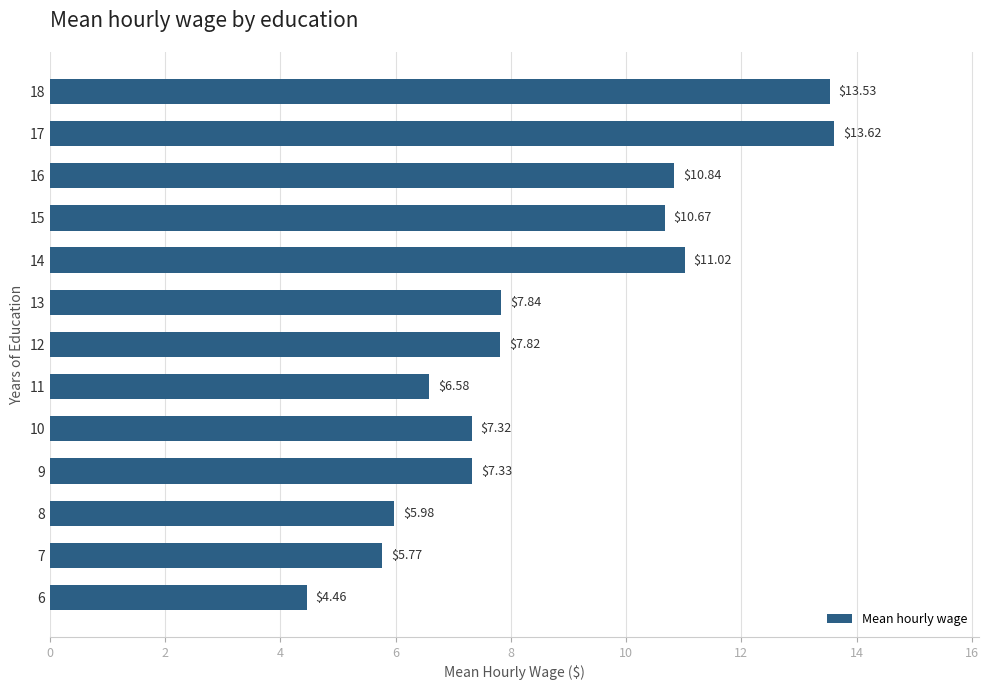

What is the change in value from 10 to 16?

+3.5